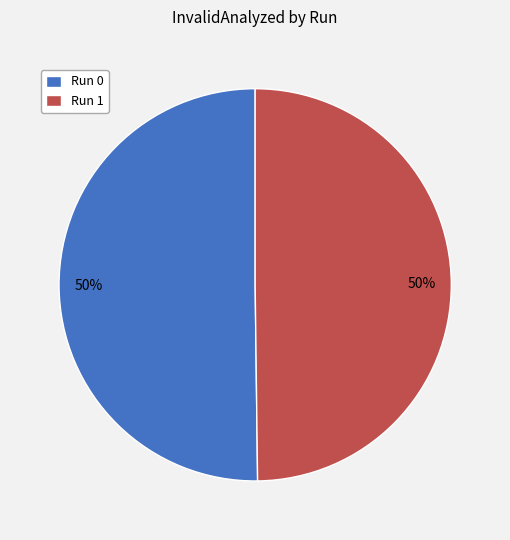

Approximately how many times larger is the value at Run 1 compared to Run 0?

1.0